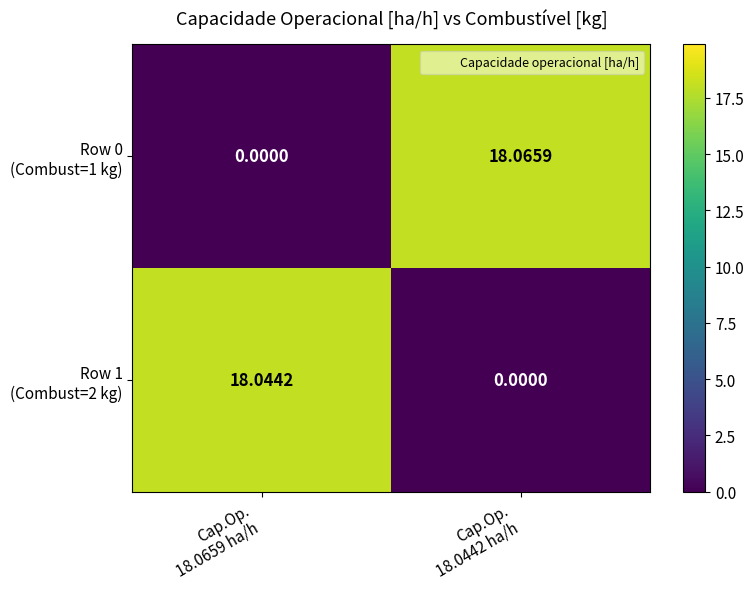

At how many categories does at least one series exceed 2?

2